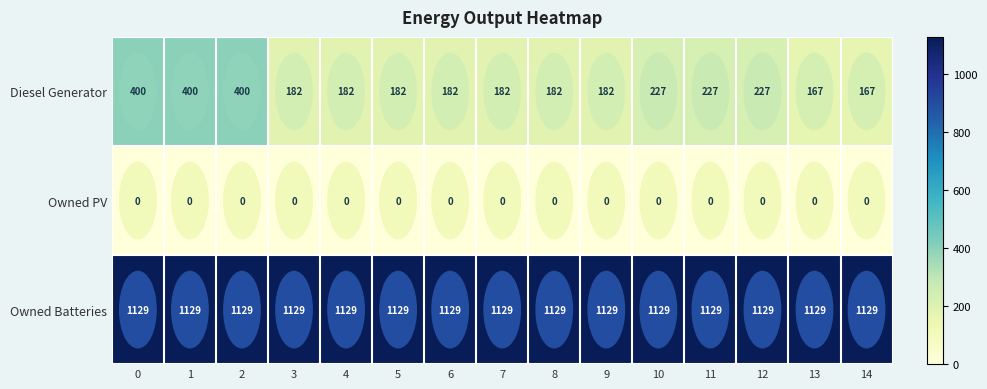

Count the number of categories in the chart.

15